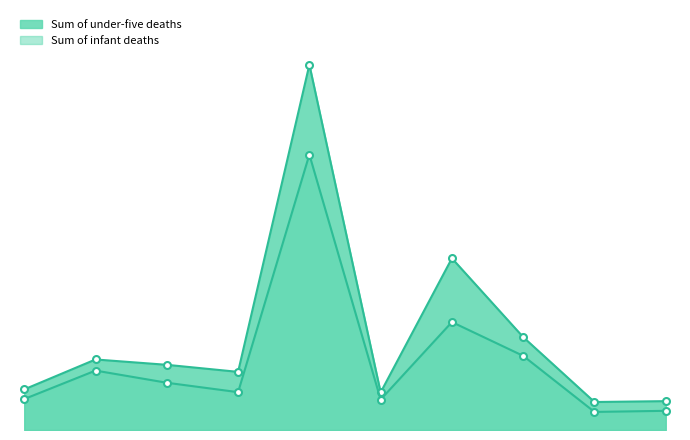

Which series has the widest spread of values?

Sum of under-five deaths